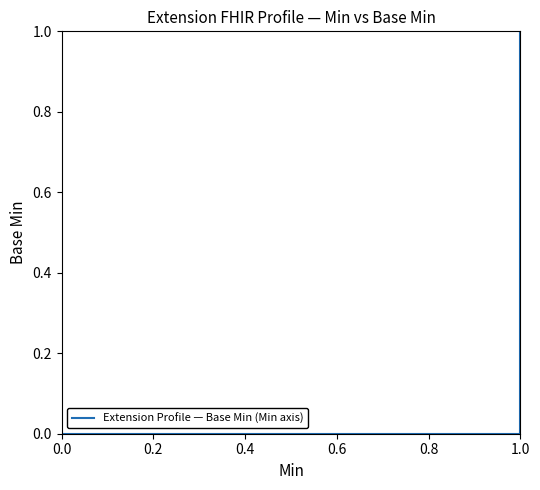

How many distinct data groups are displayed?

1